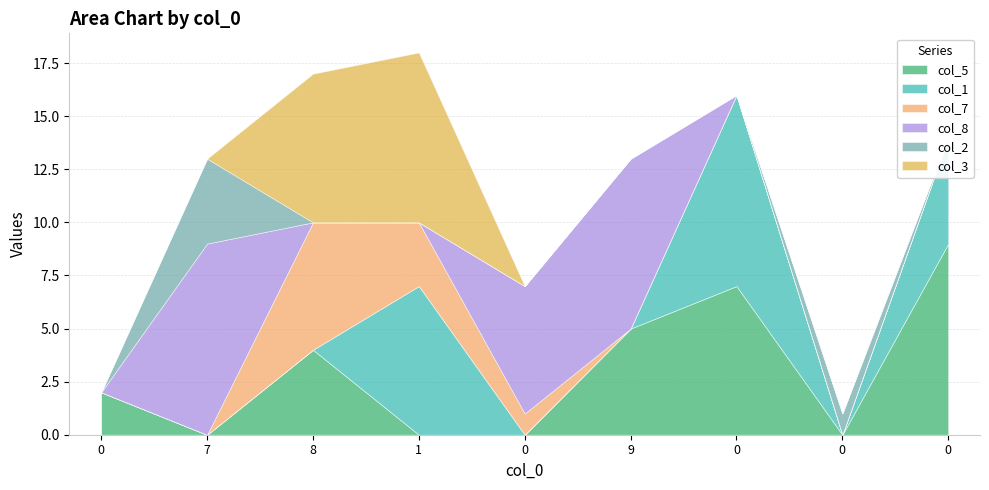

How many values in the col_5 series exceed 2?

4